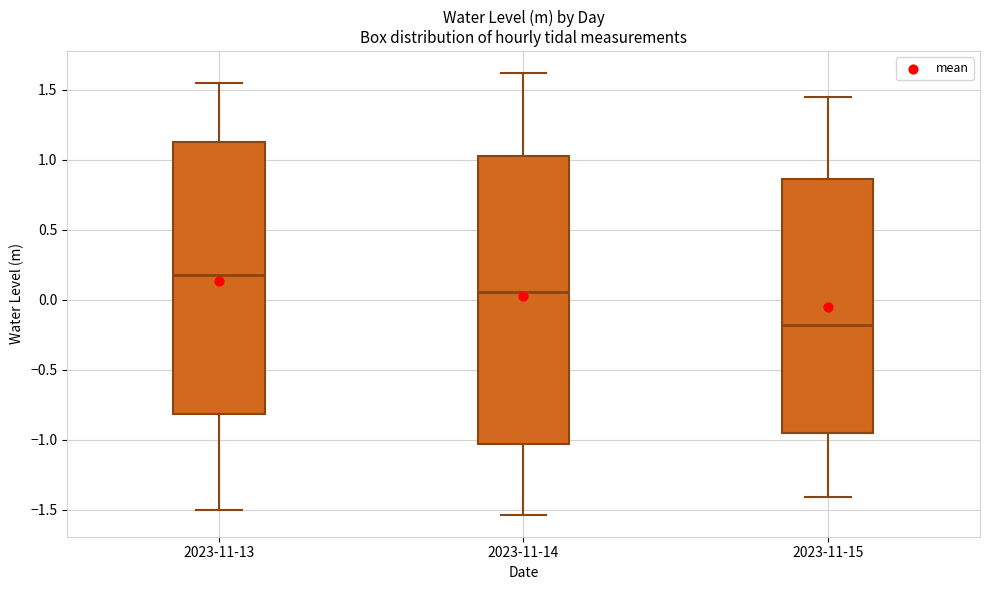

Which box has the highest median line?

2023-11-13